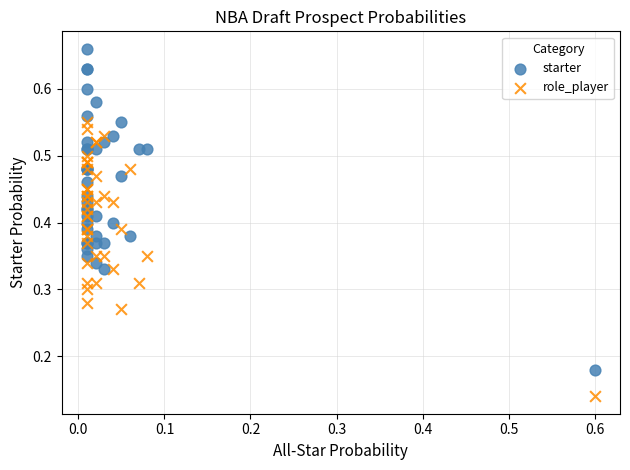

Which series contains the lowest Y value?

role_player